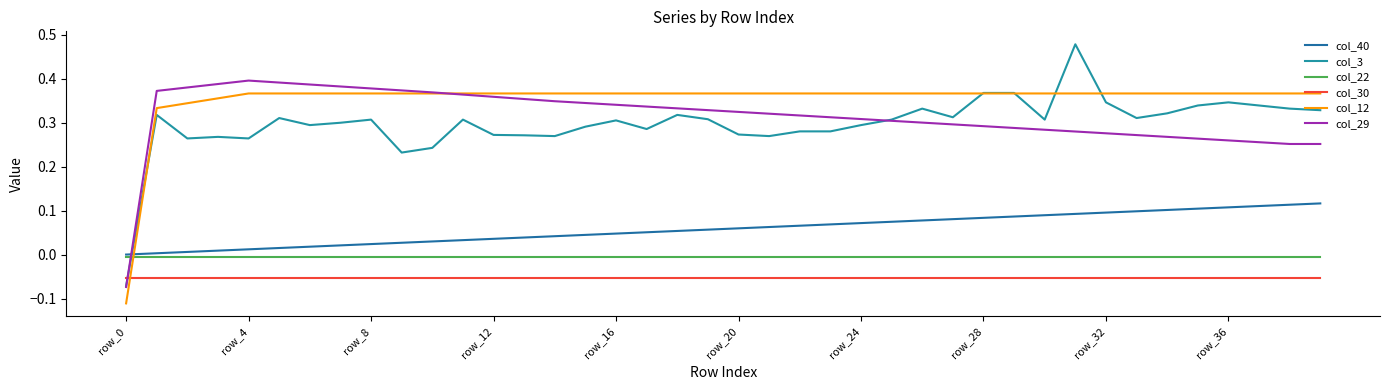

How many categories are shown in the chart?

40